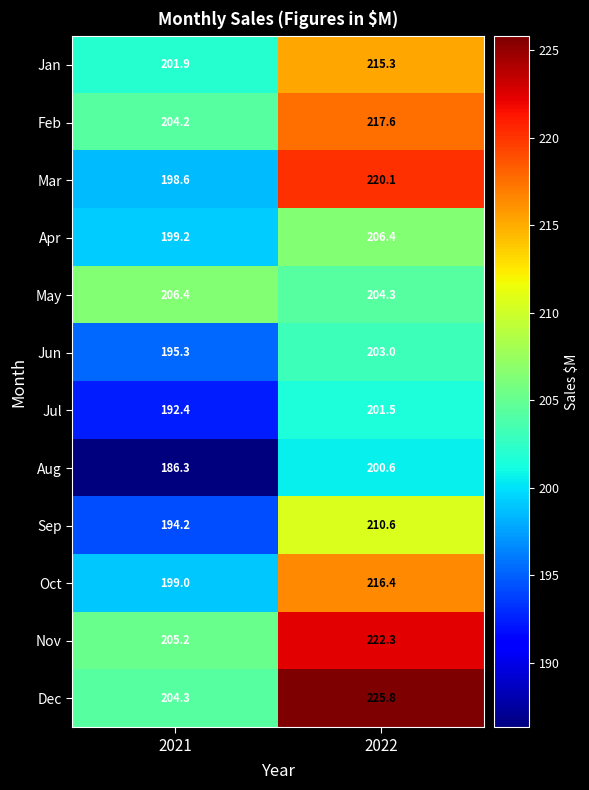

What is the minimum value shown in the chart?

186.3